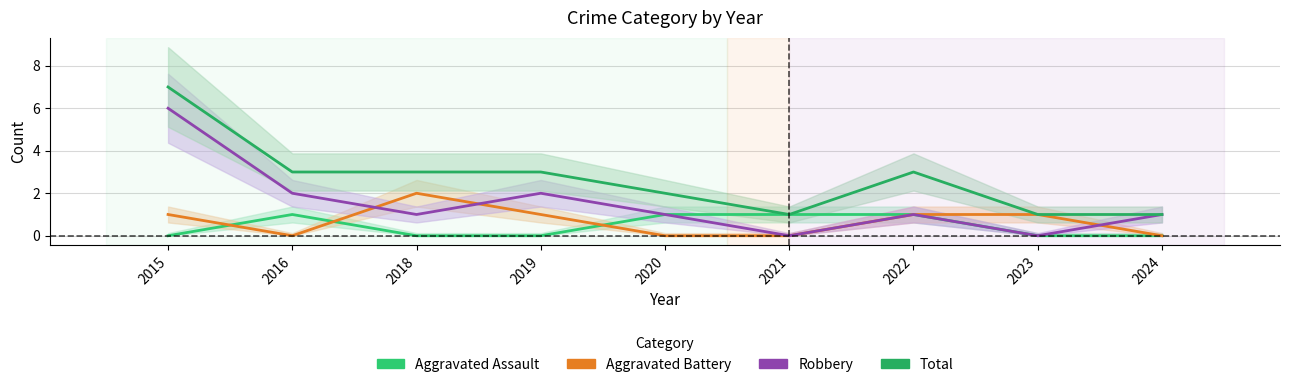

How many distinct data groups are displayed?

4